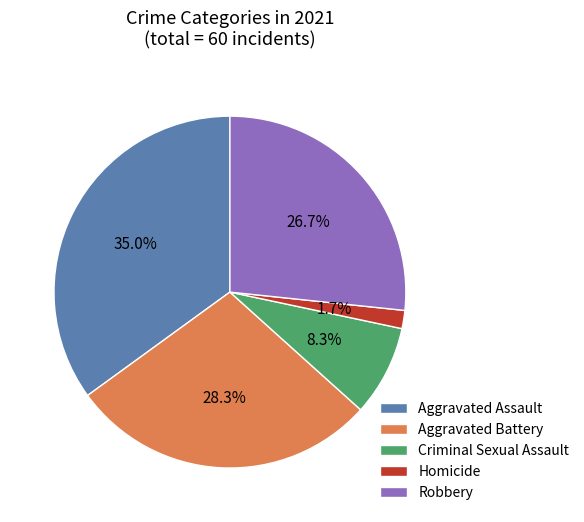

How much of the chart is everything except Criminal Sexual Assault?

91.7%